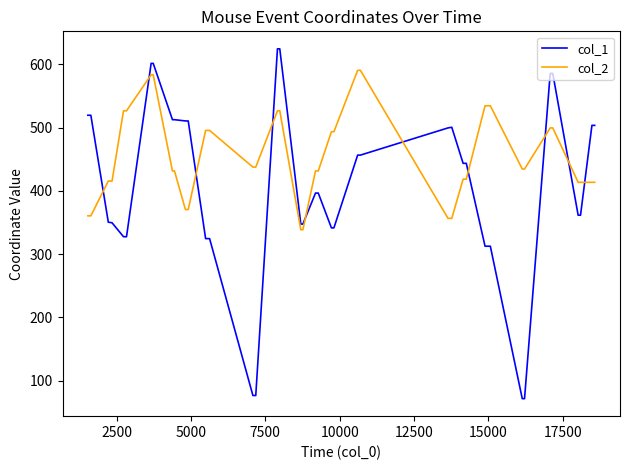

What is the minimum value for col_2?

338.5